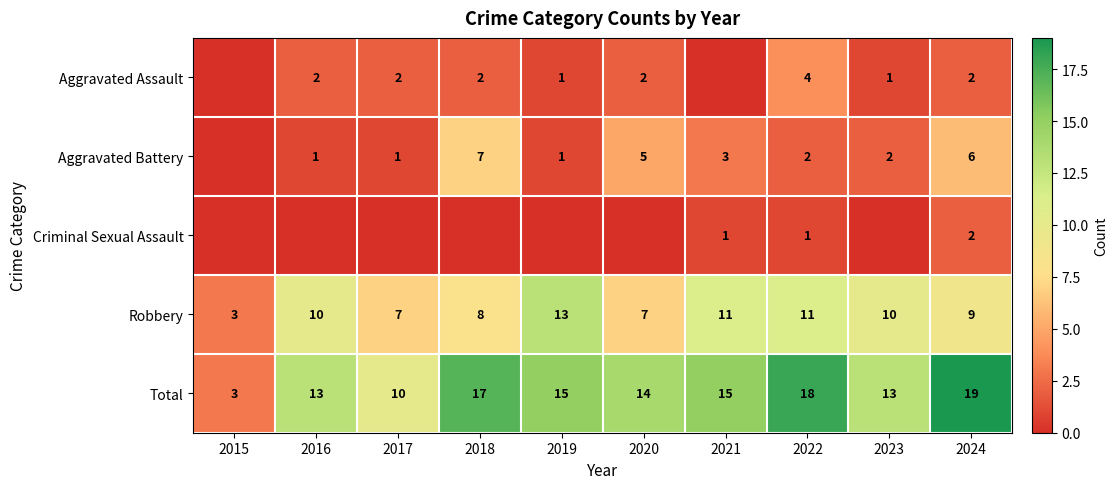

What is the maximum value for Robbery?

13